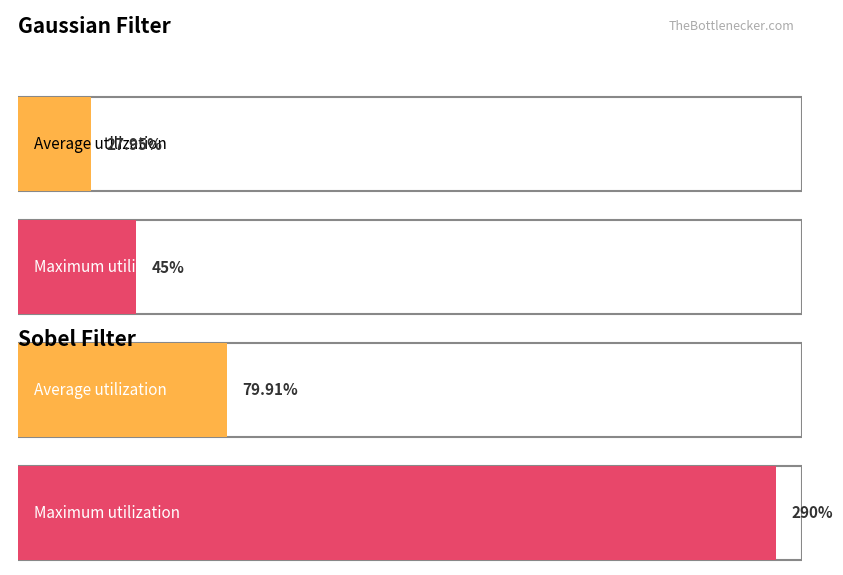

What is the smallest value displayed?

18